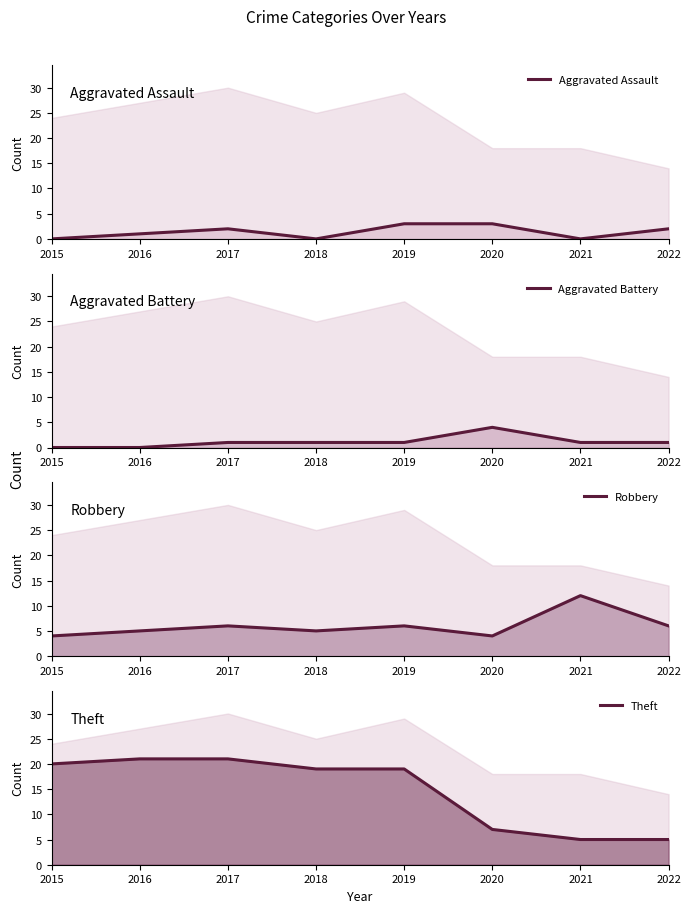

True or false: Aggravated Assault and Theft intersect in this chart.

False